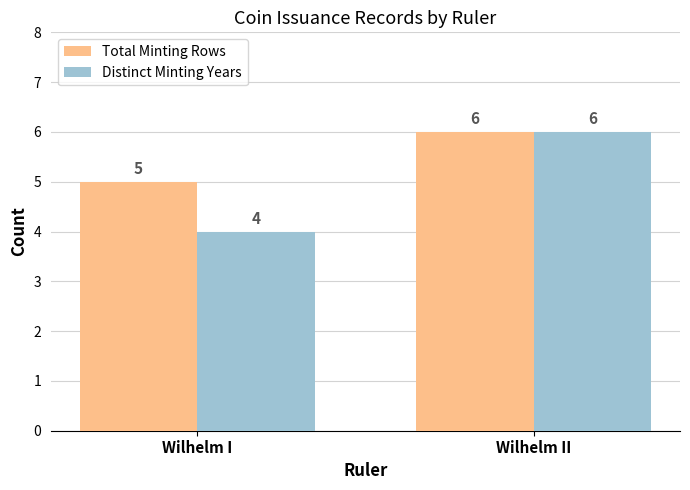

What is the average value of the Distinct Minting Years series?

5